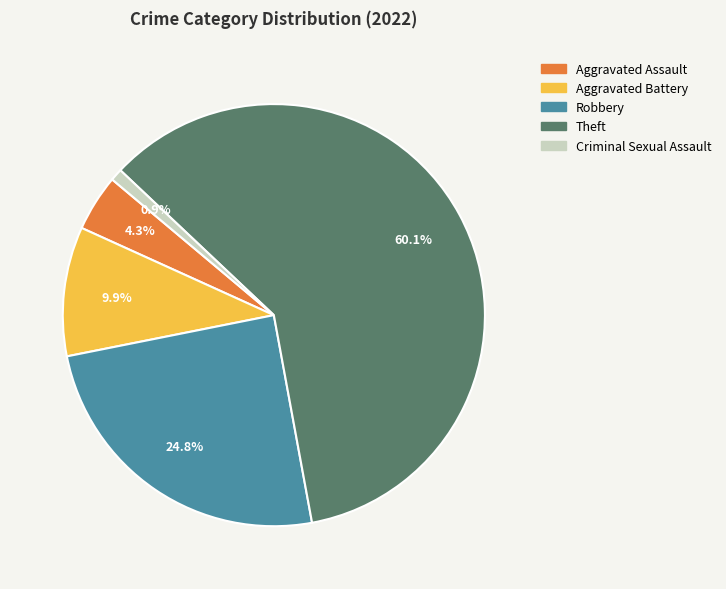

Count the number of slices in the pie.

5